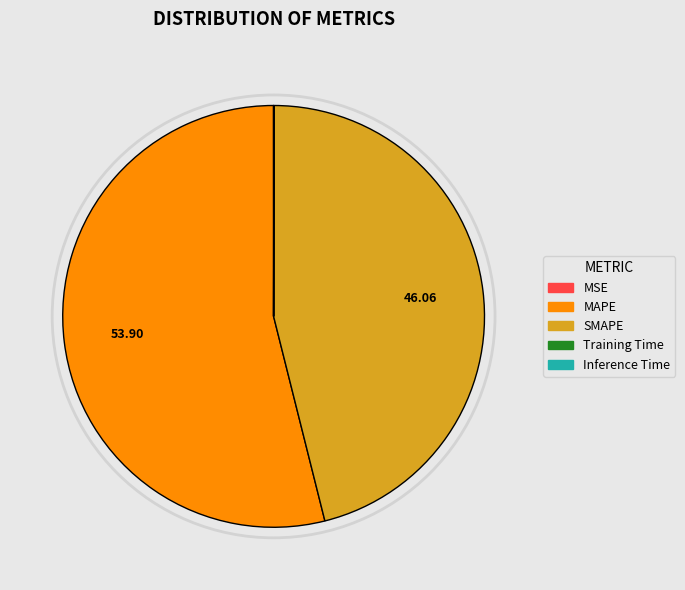

Is the sum of MAPE and SMAPE greater than half?

Yes